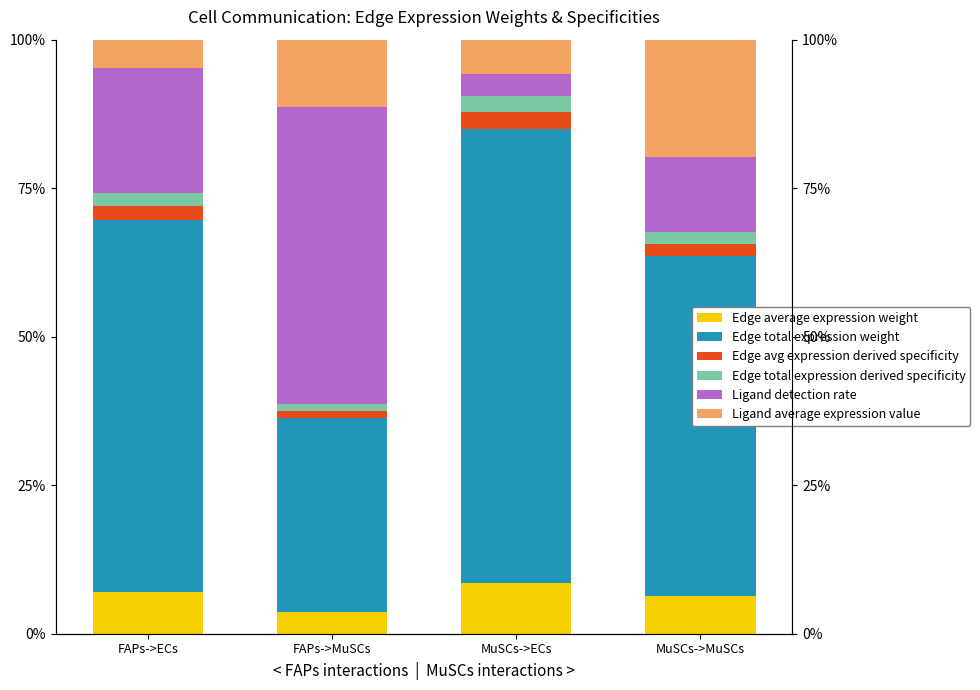

Which series has the largest total across all categories?

Edge total expression weight